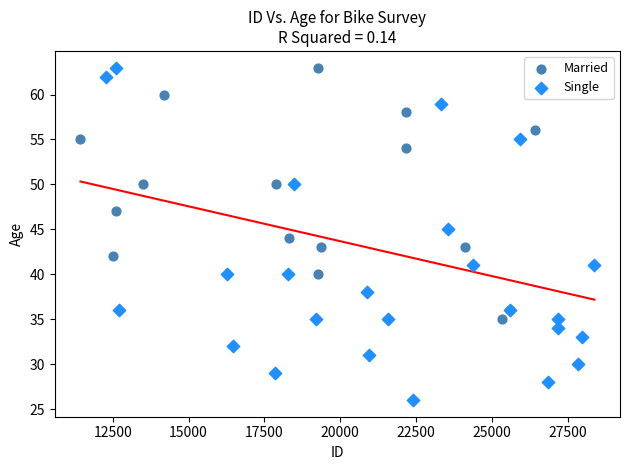

Which series reaches the minimum Y coordinate?

Single